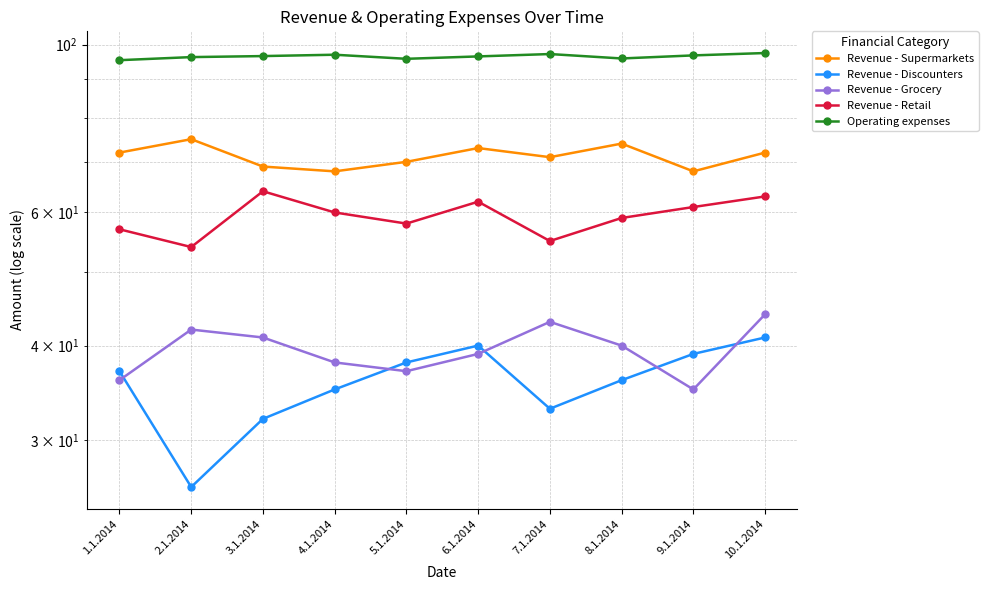

What is the sum of all Revenue - Grocery values?

395.0